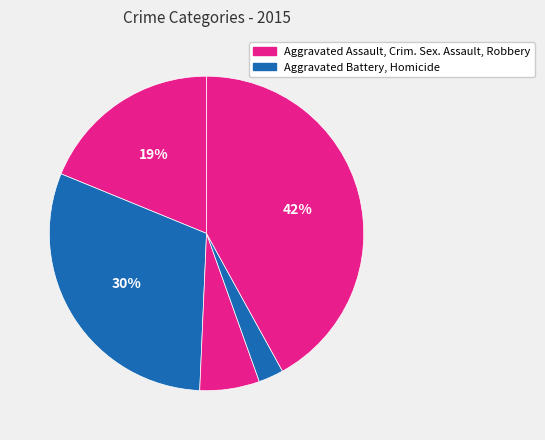

How many slices are in this pie chart?

5